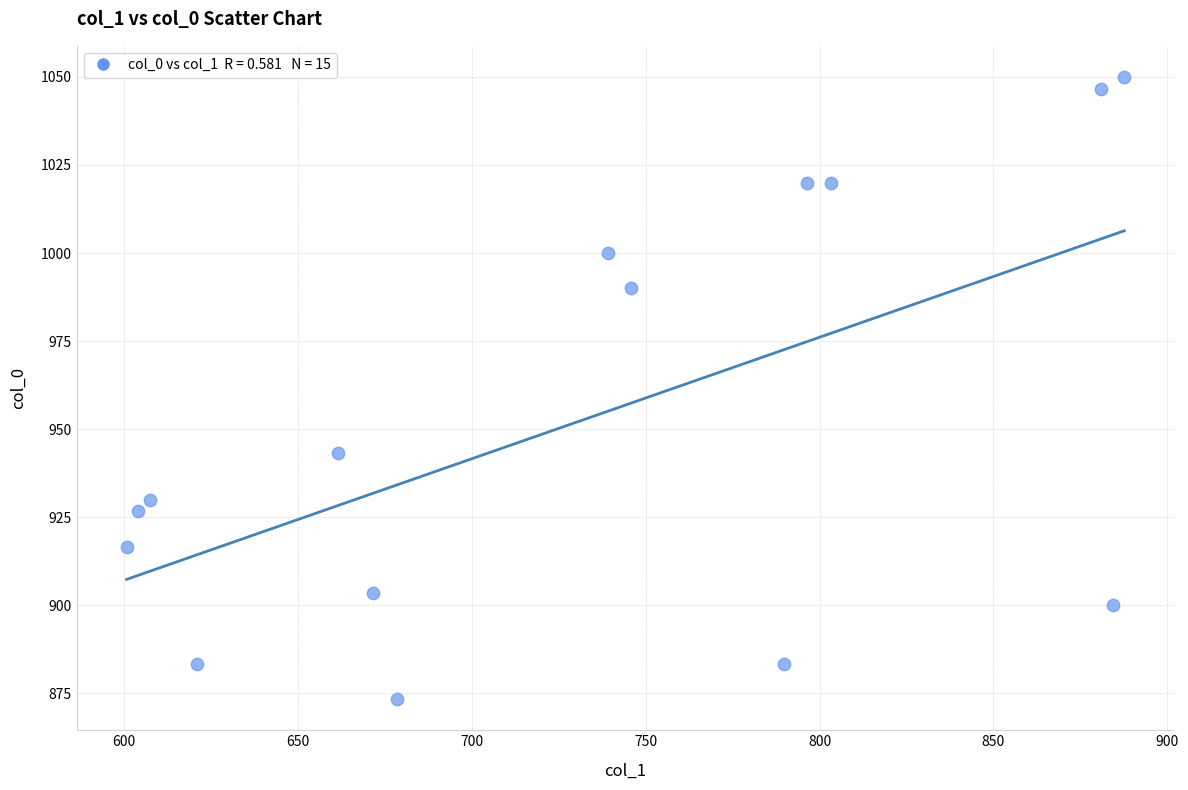

What is the range of Y values (max minus min)?

176.7